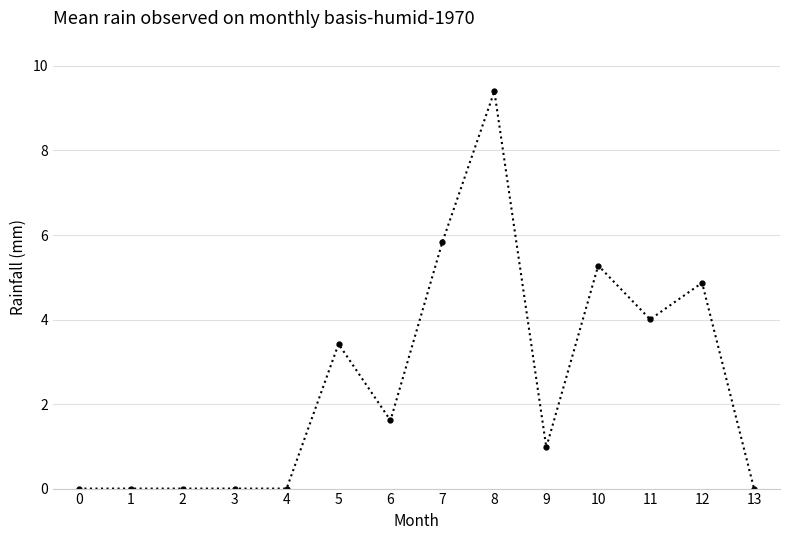

What is the sum of all values?

35.4